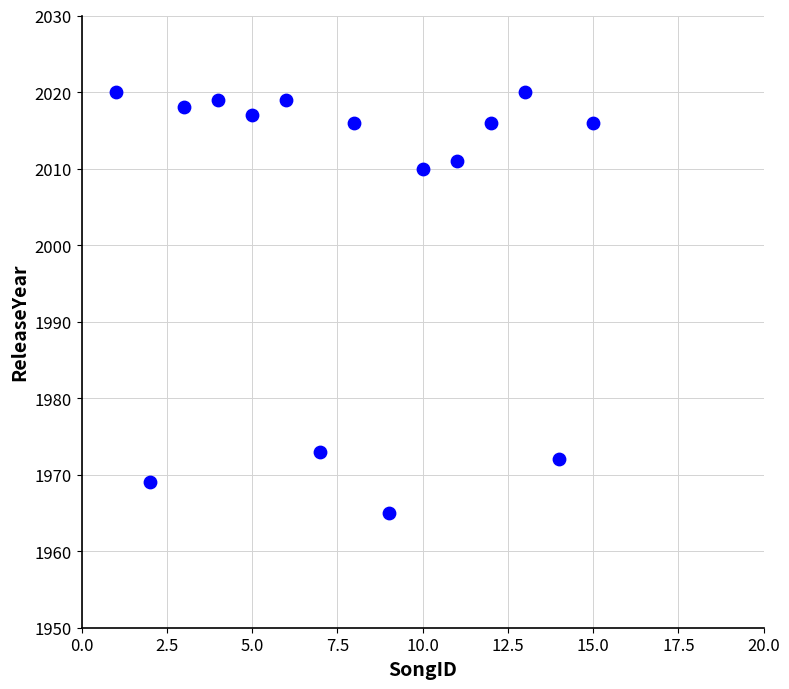

What Y value in the scatter plot is closest to 1992?

2010